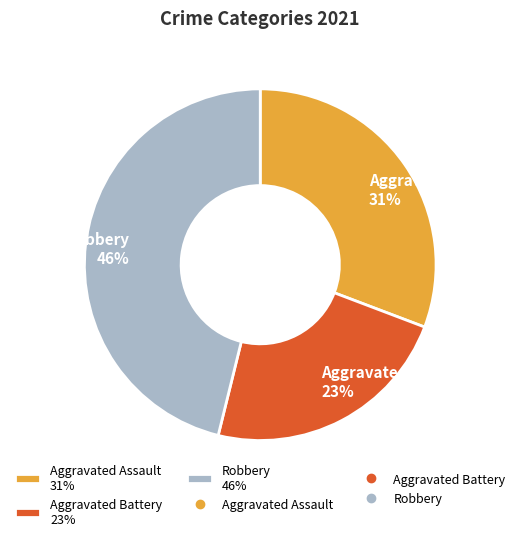

Is it true that Aggravated Battery 23% is 23% of the pie?

True